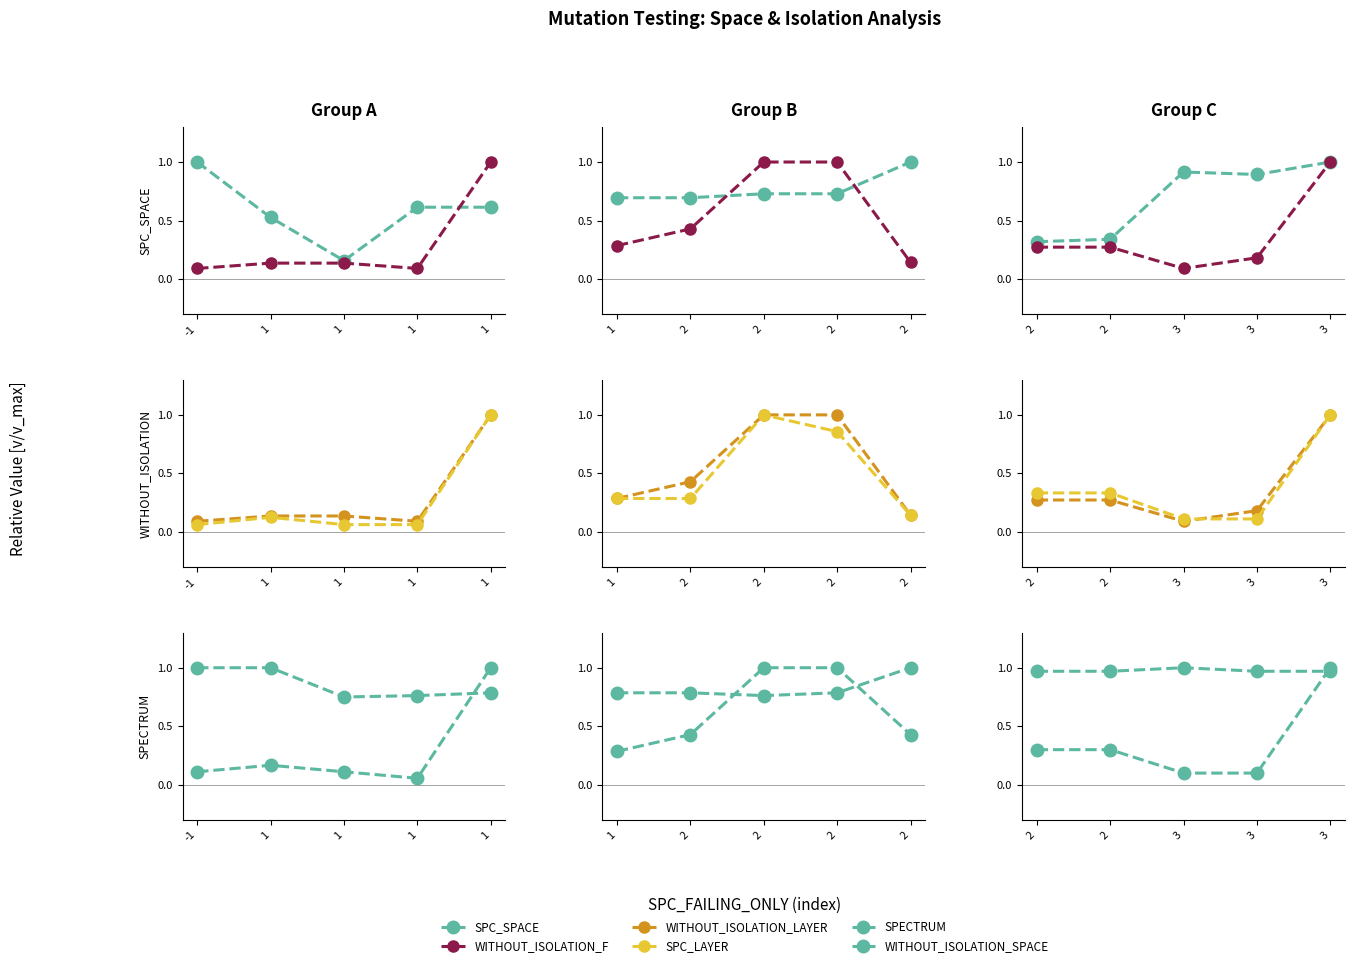

What is the minimum value for SPECTRUM?

0.1